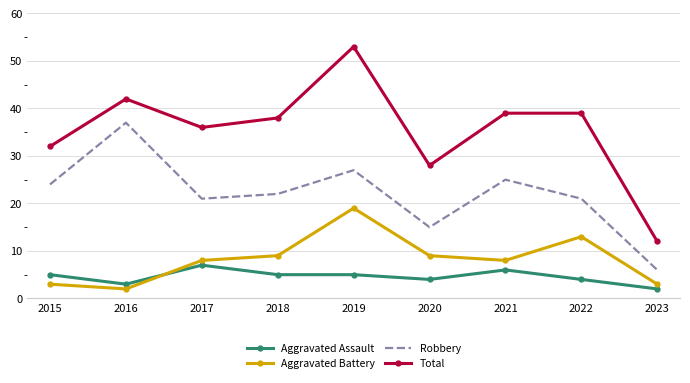

Which series has the largest total across all categories?

Total